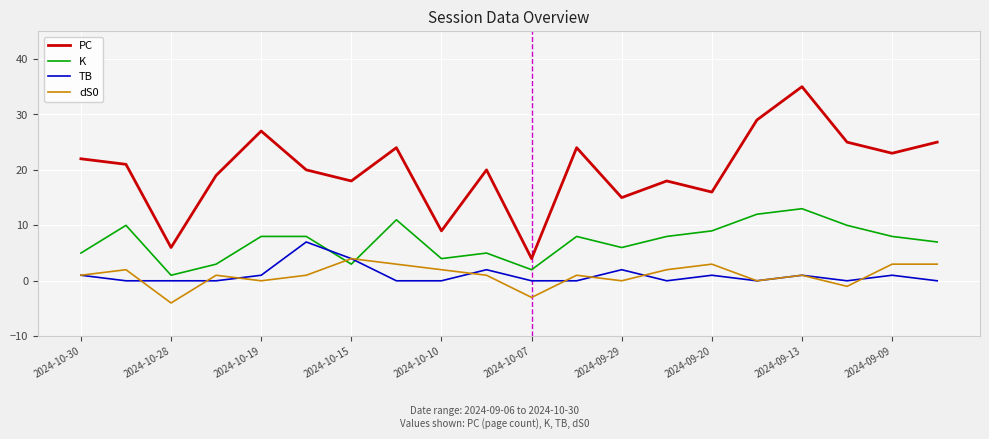

What is the average value of the TB series?

1